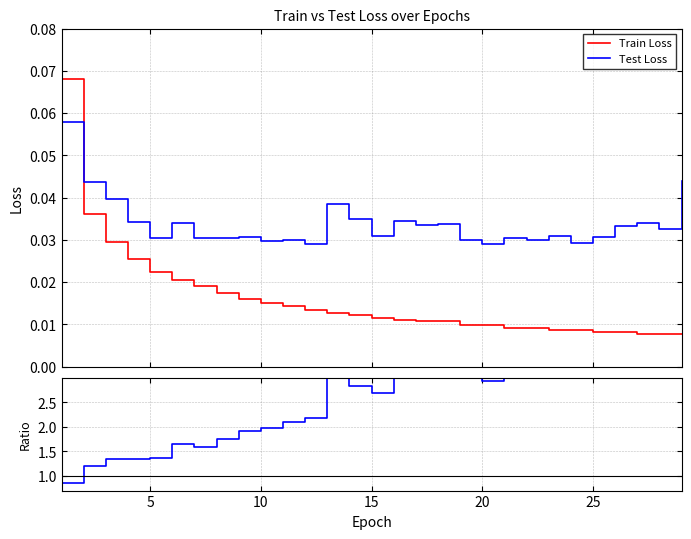

True or false: Test Loss and Train Loss intersect in this chart.

True